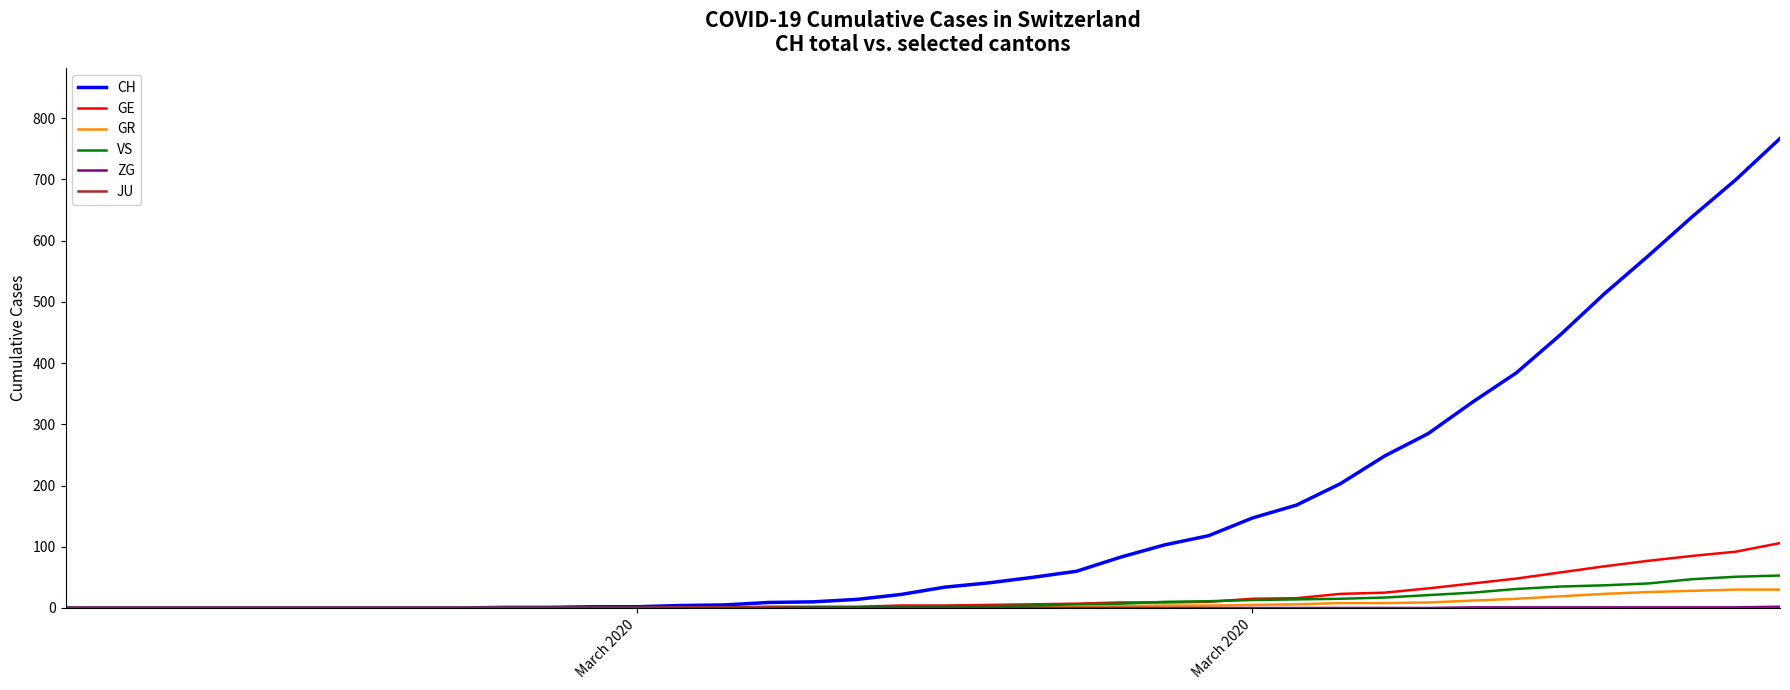

Which series has the largest range (max minus min)?

CH